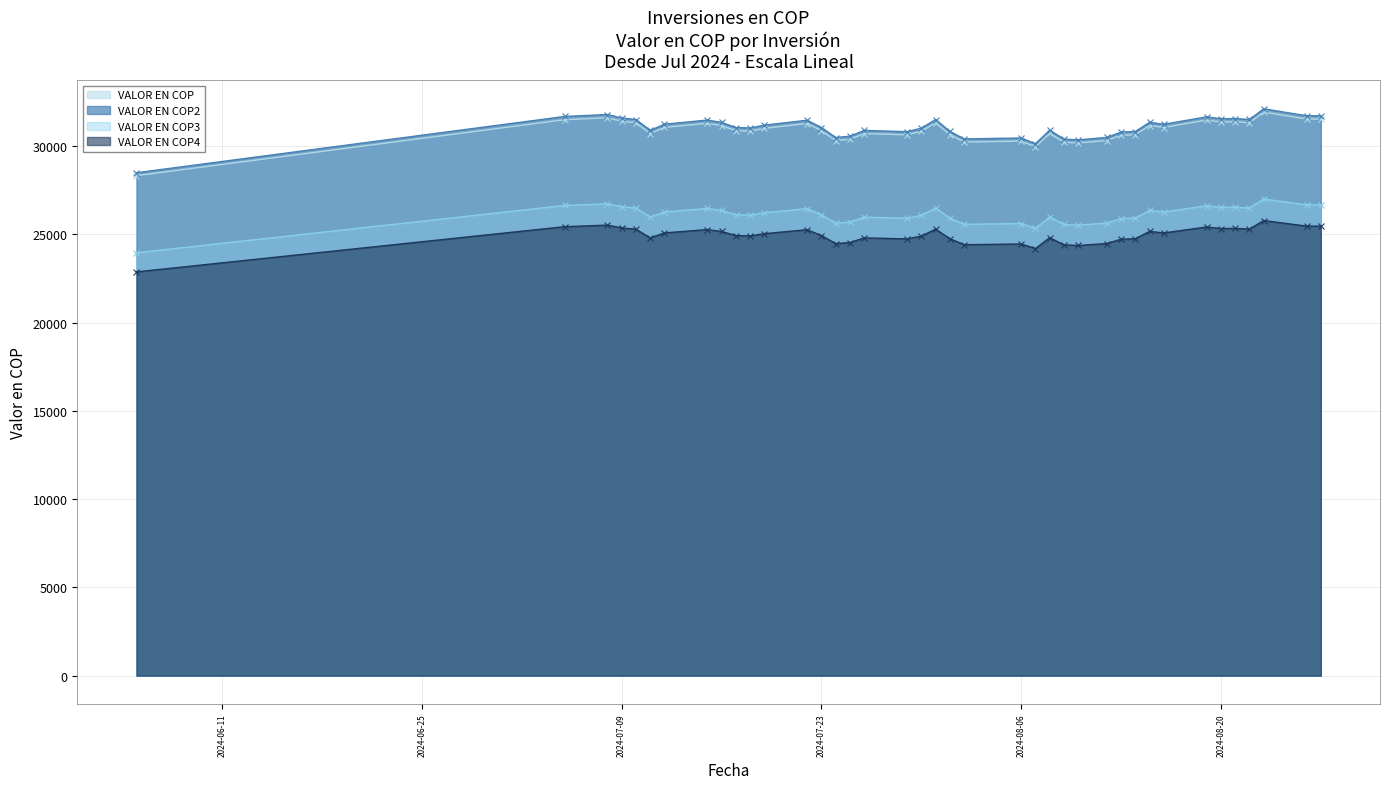

Between 2024-08-22 and 2024-07-16, which is larger?

2024-08-22